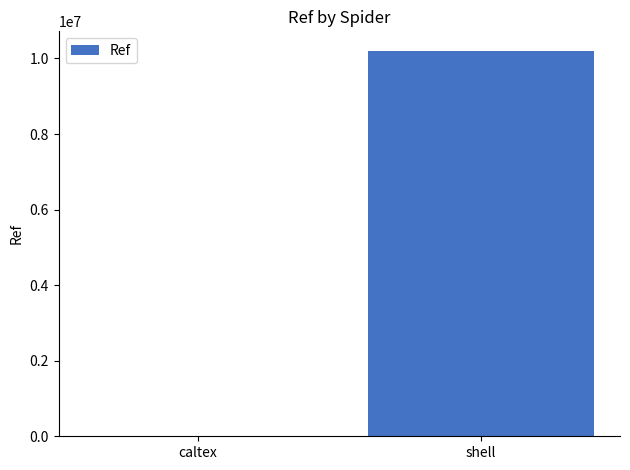

Read the value at shell.

10208389